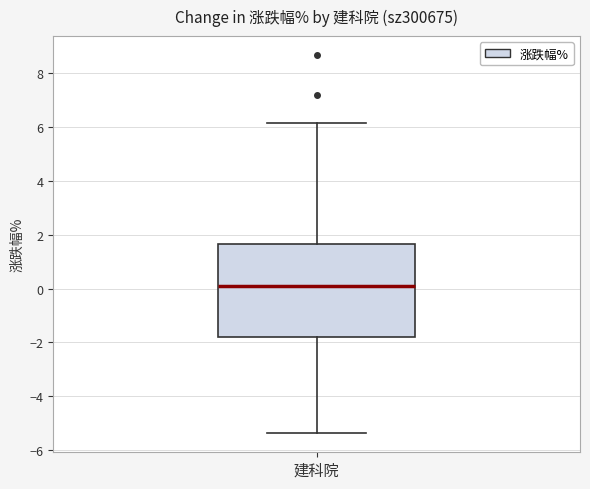

Read this box plot against the y-axis: the position of the median line, the range covered by the box, and the ends of both whiskers. The values are not printed on the chart, so give them approximately, as read against the axis.

median 0.2, box -1.8 to 1.6, whiskers -5.4 to 6.2